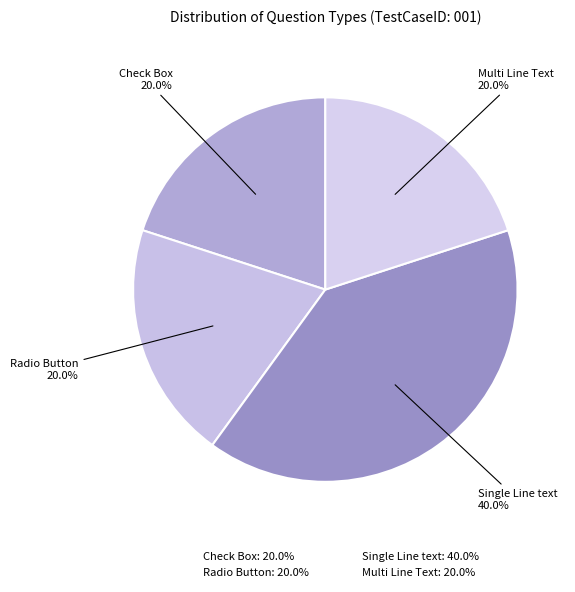

Is there a majority slice in this chart?

No